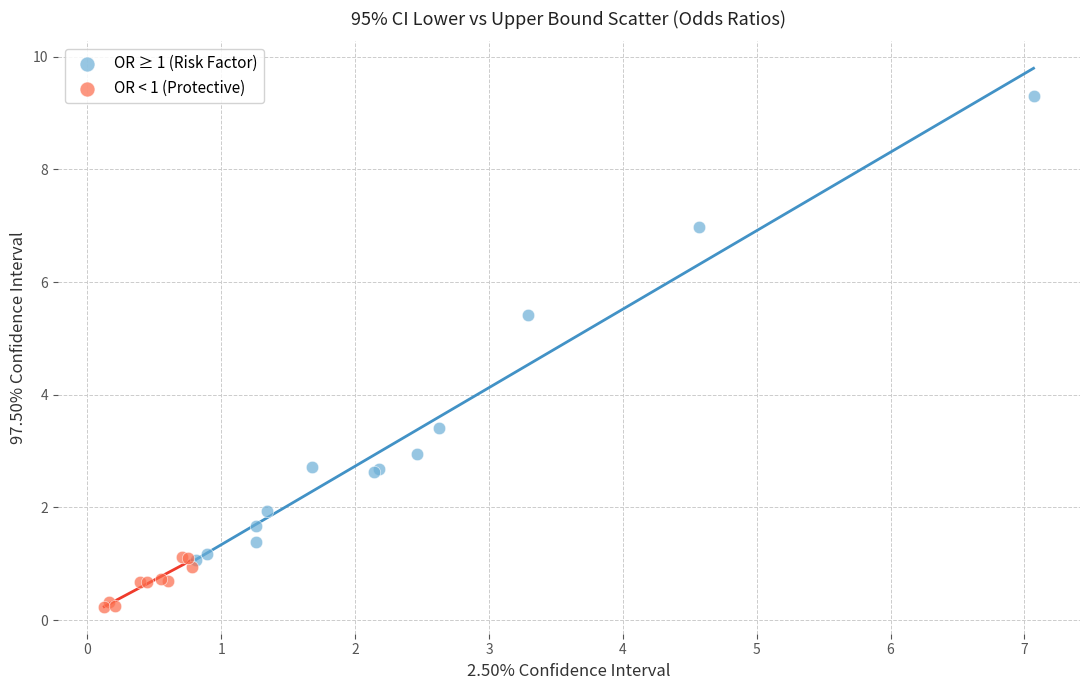

Which series contains the lowest Y value?

OR < 1 (Protective)